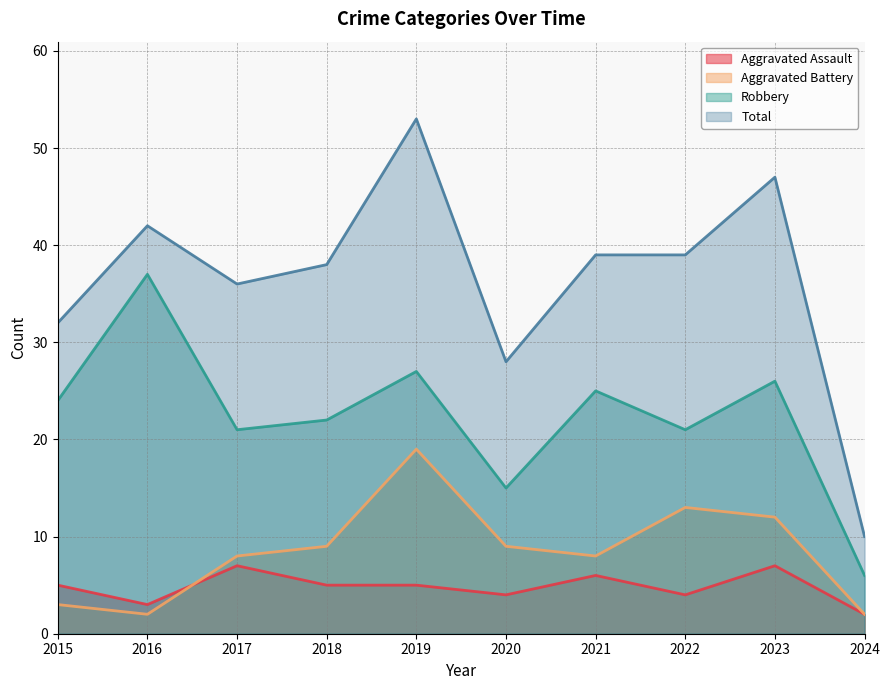

Where is Robbery nearest to the value 21?

2017